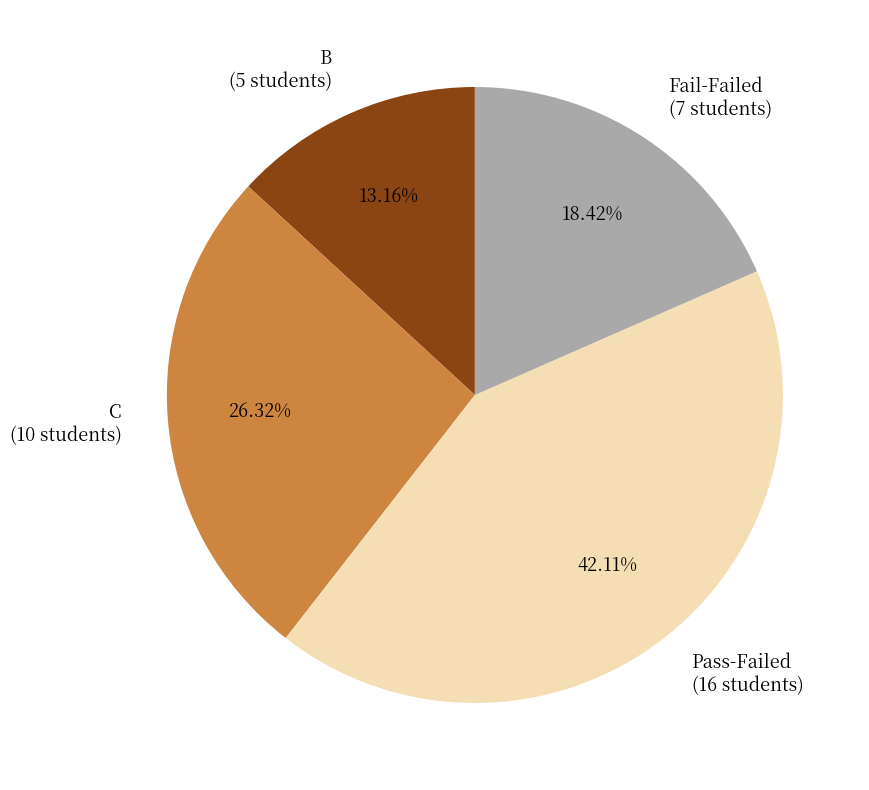

What is the largest slice in the pie chart?

Pass-Failed (16 students)